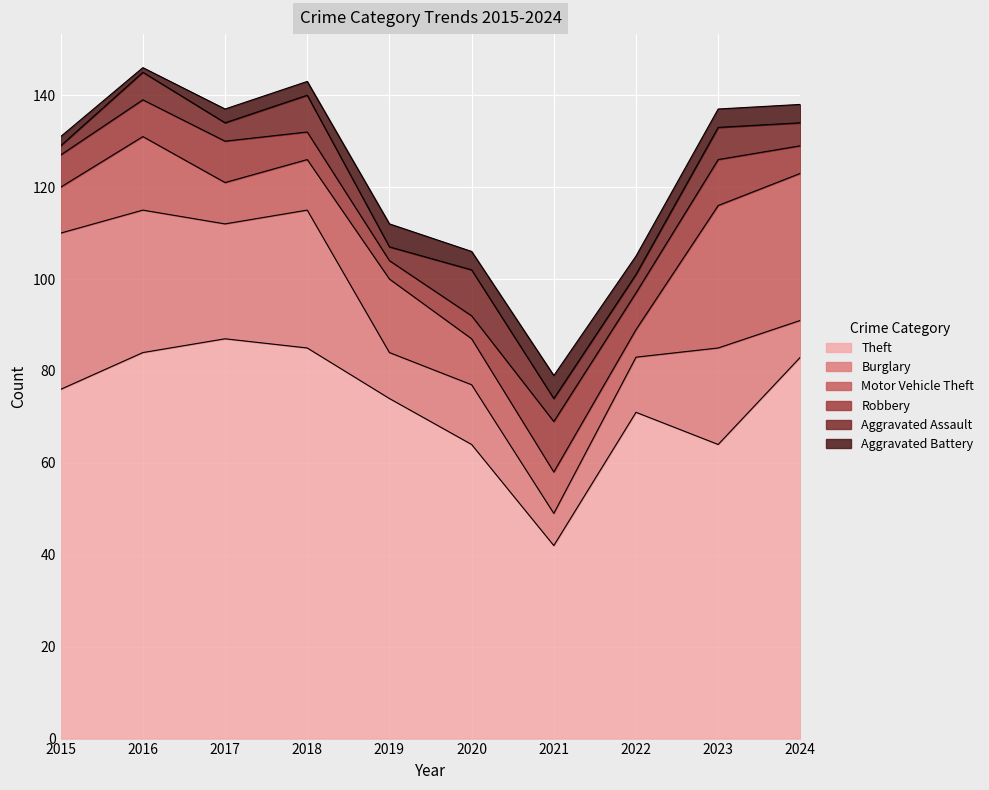

How many interior local peaks does the Burglary series have?

3